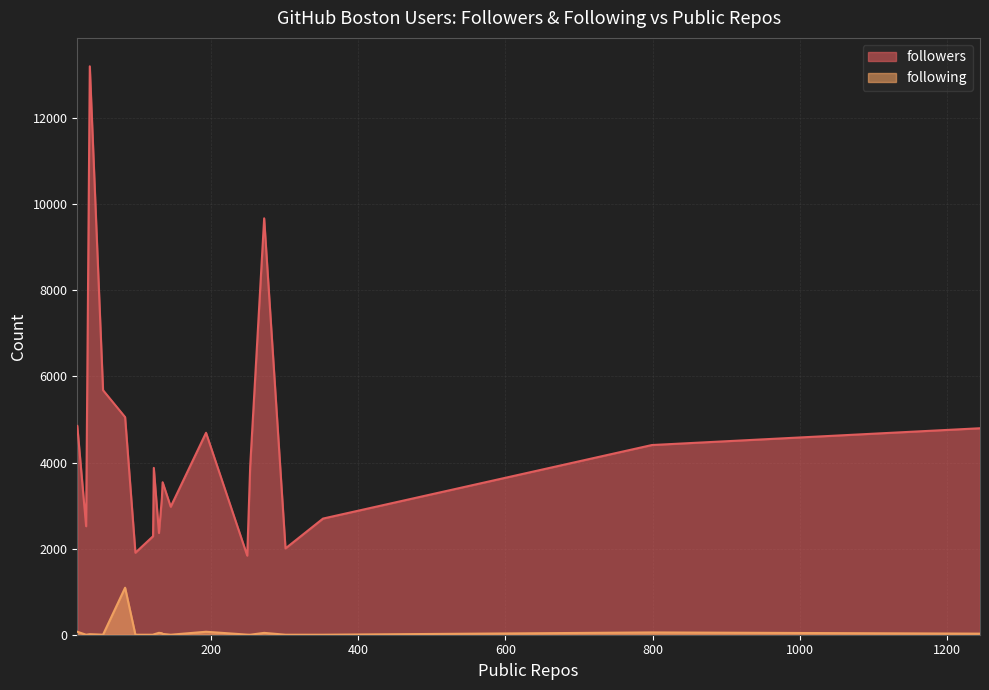

Is the value of following at 122 greater than the value of followers at 352?

No